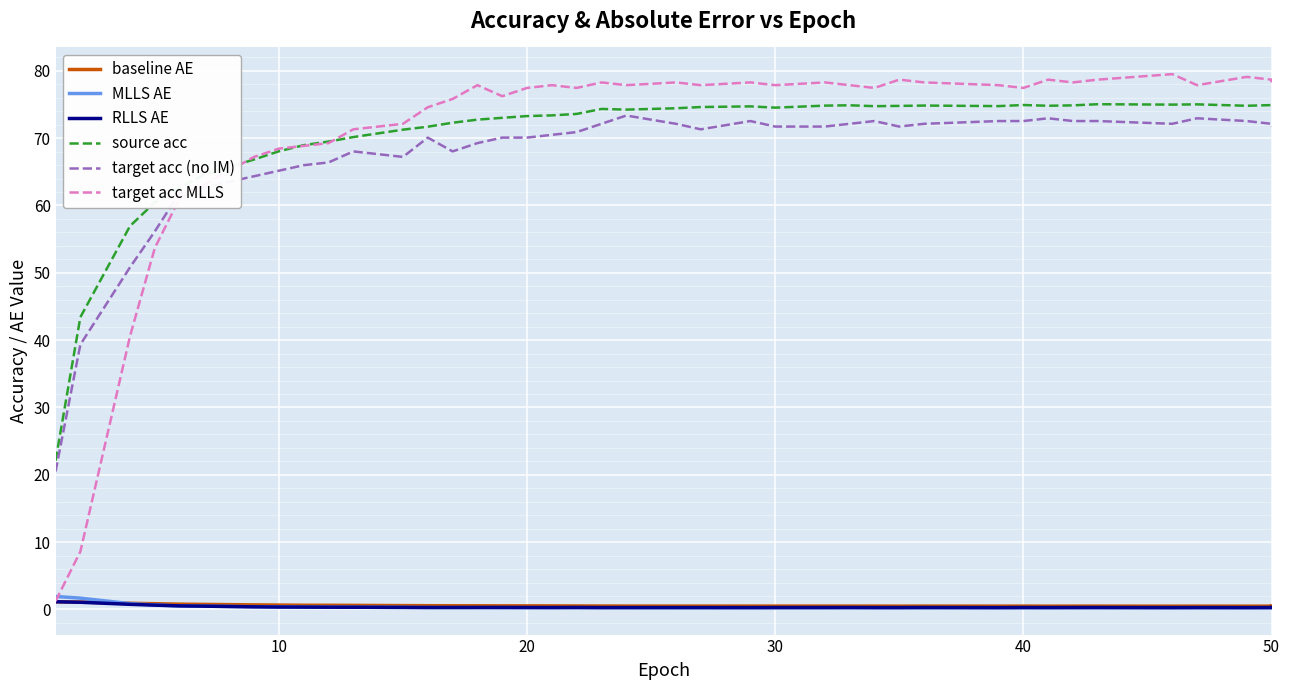

What is the minimum value for source acc?

22.1